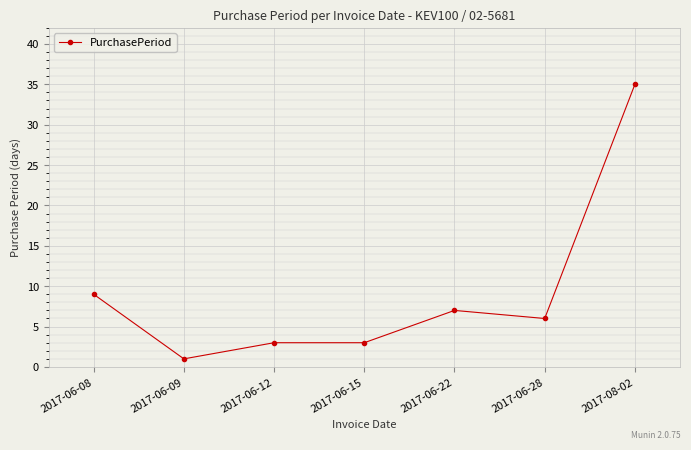

True or false: the data has more than 0 interior local peaks.

True